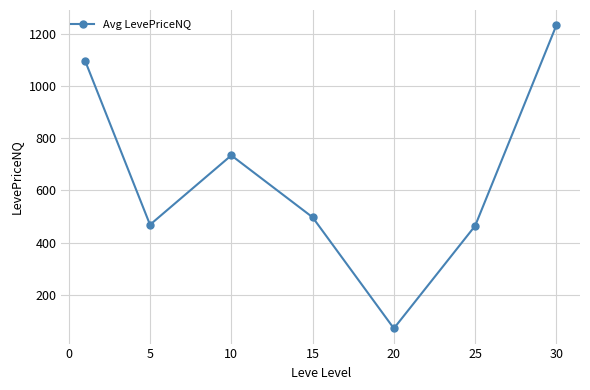

What is the difference between the maximum and second lowest values?

767.7